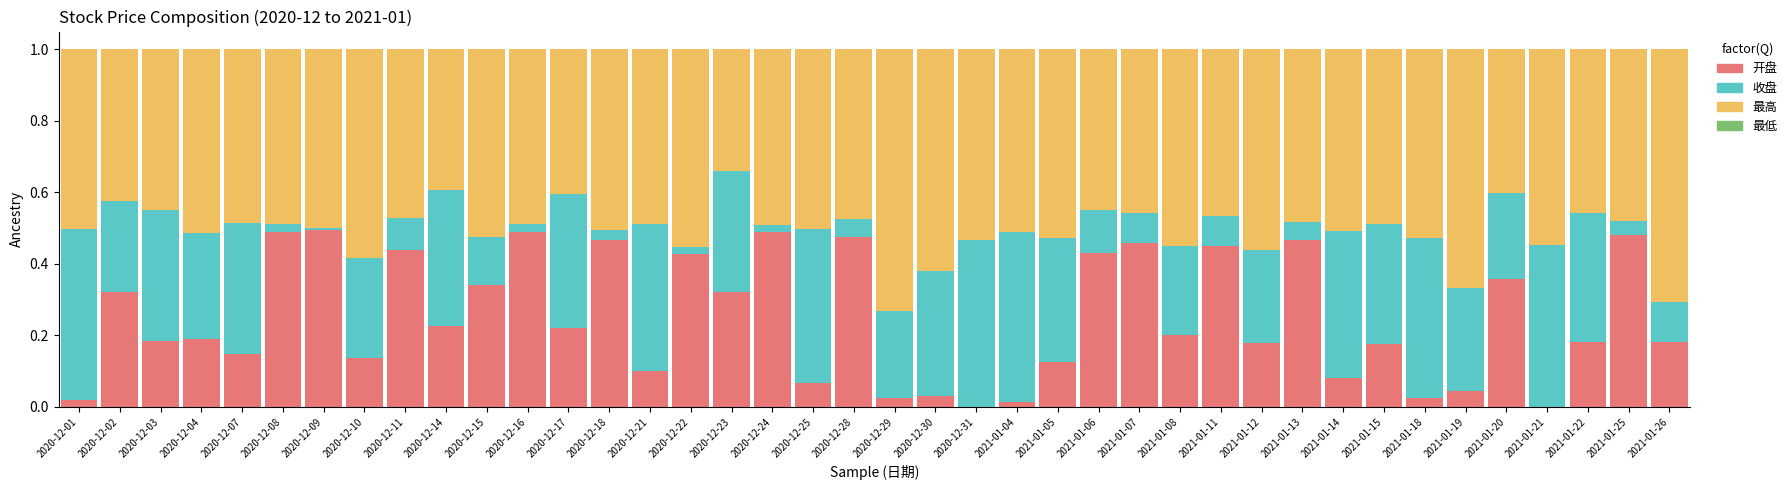

What is the total value across all series at 2021-01-07?

1.0